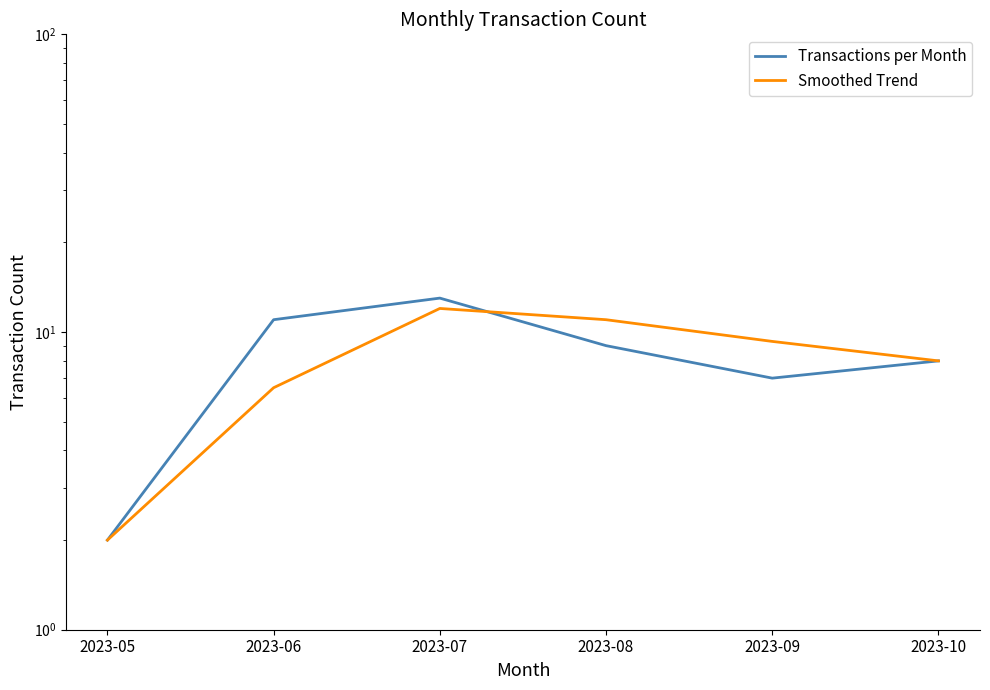

Is this an area chart (filled region under the line)?

No